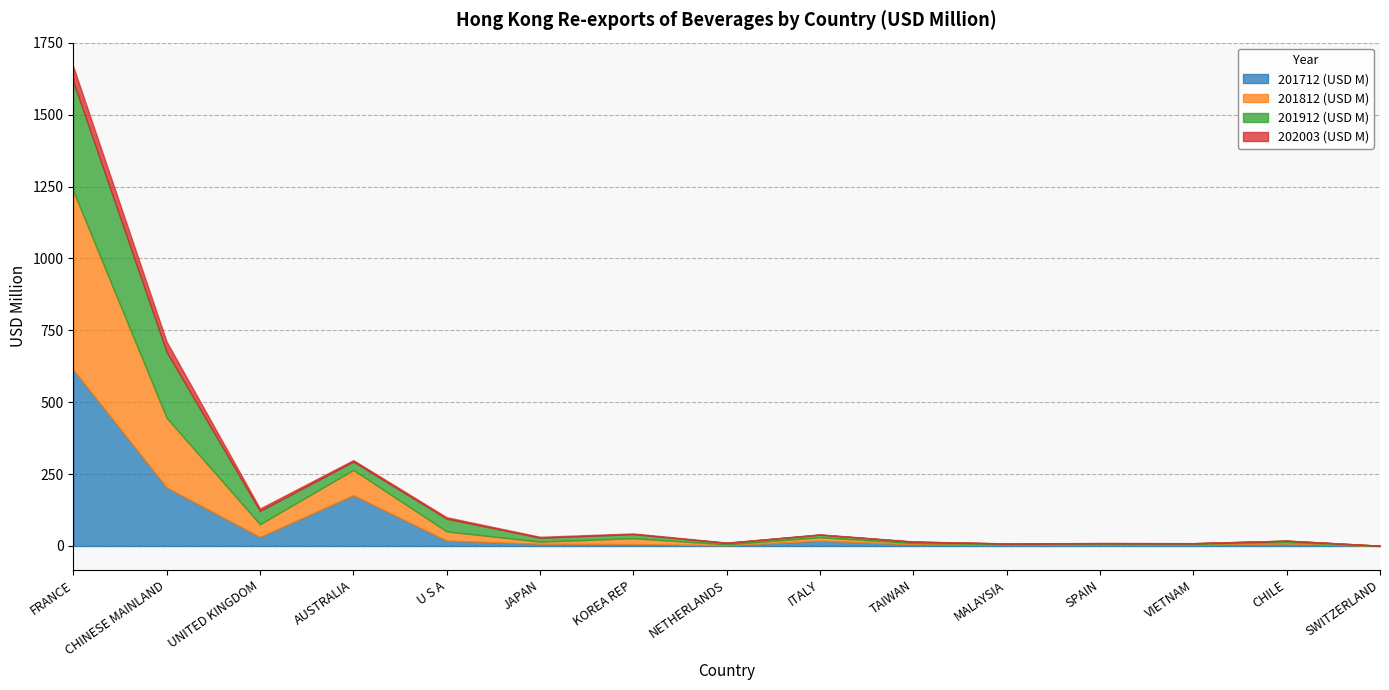

Is the value of 201812 (USD M) at CHILE greater than the value of 202003 (USD M) at VIETNAM?

Yes